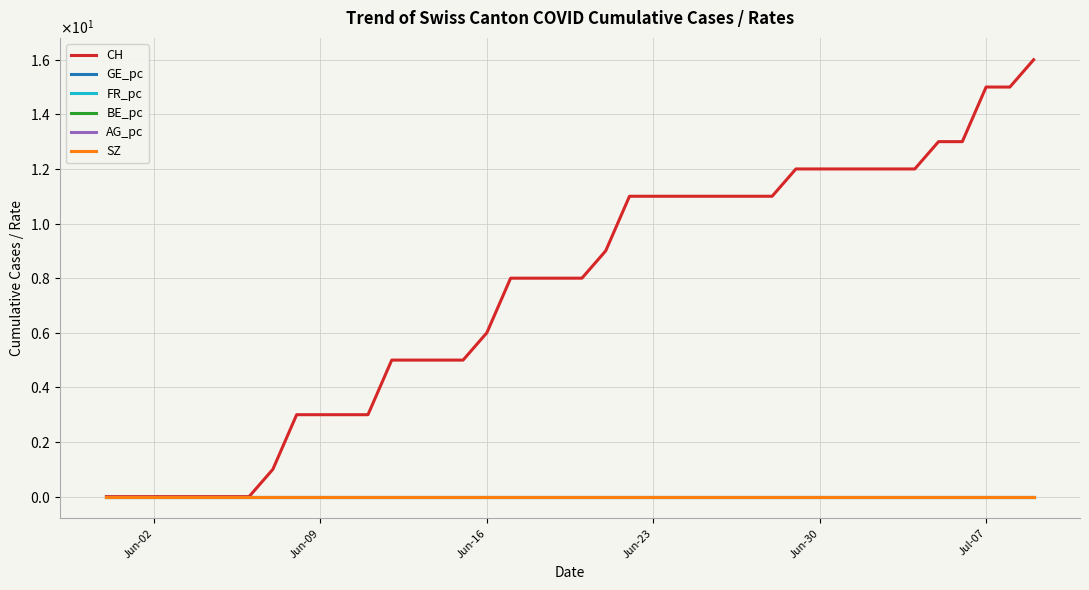

Is this an area chart (filled region under the line)?

No